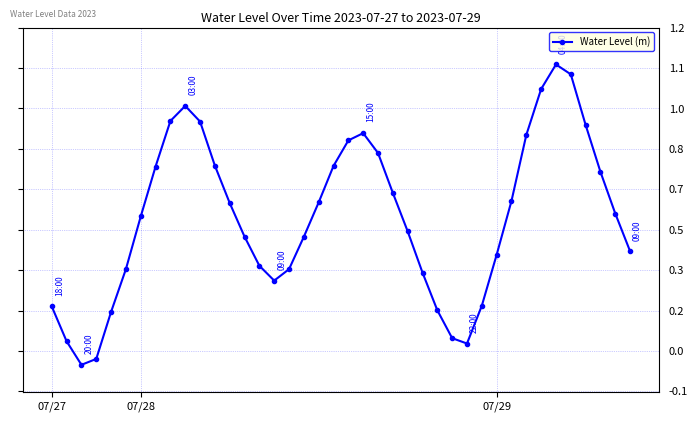

At which label does the data first exceed 0?

07/27